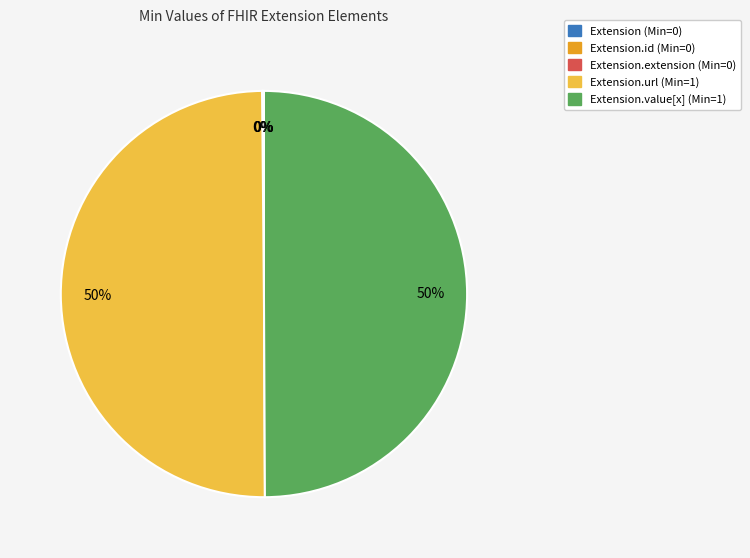

To the nearest percent, what is the average slice percentage?

20%